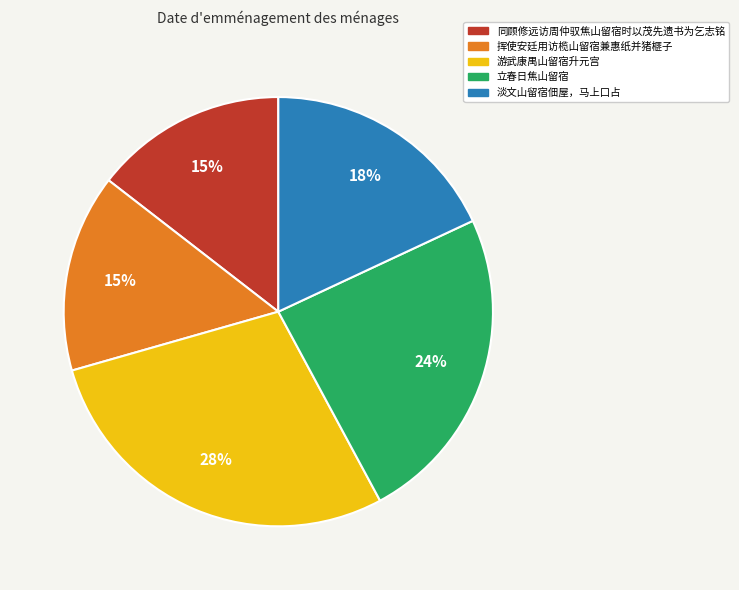

The 游武康禺山留宿升元宫 slice represents 34% of the pie. True or false?

False